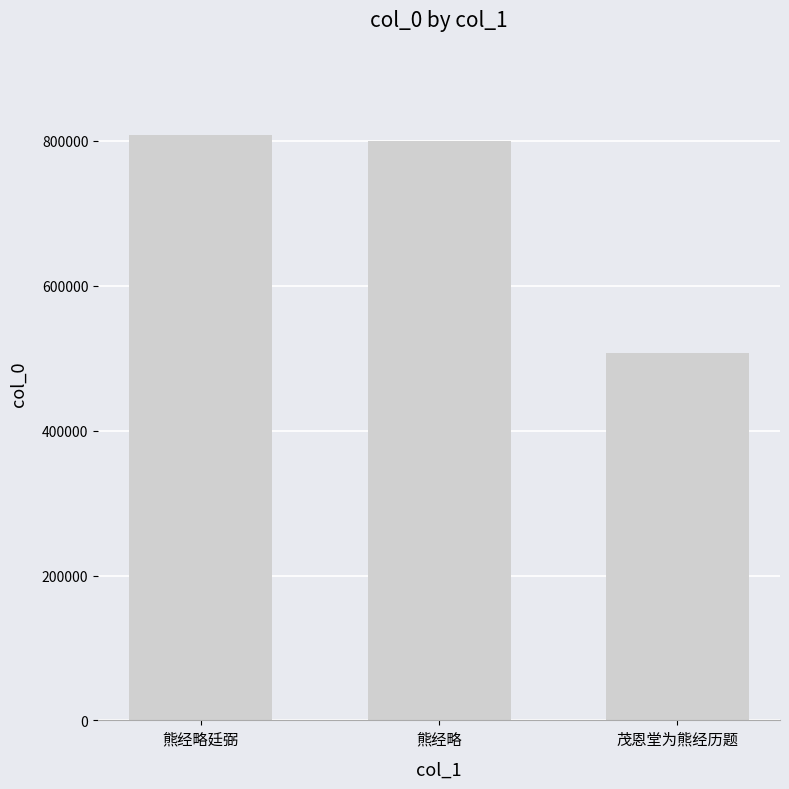

Which label corresponds to the largest value in the chart?

熊经略廷弼